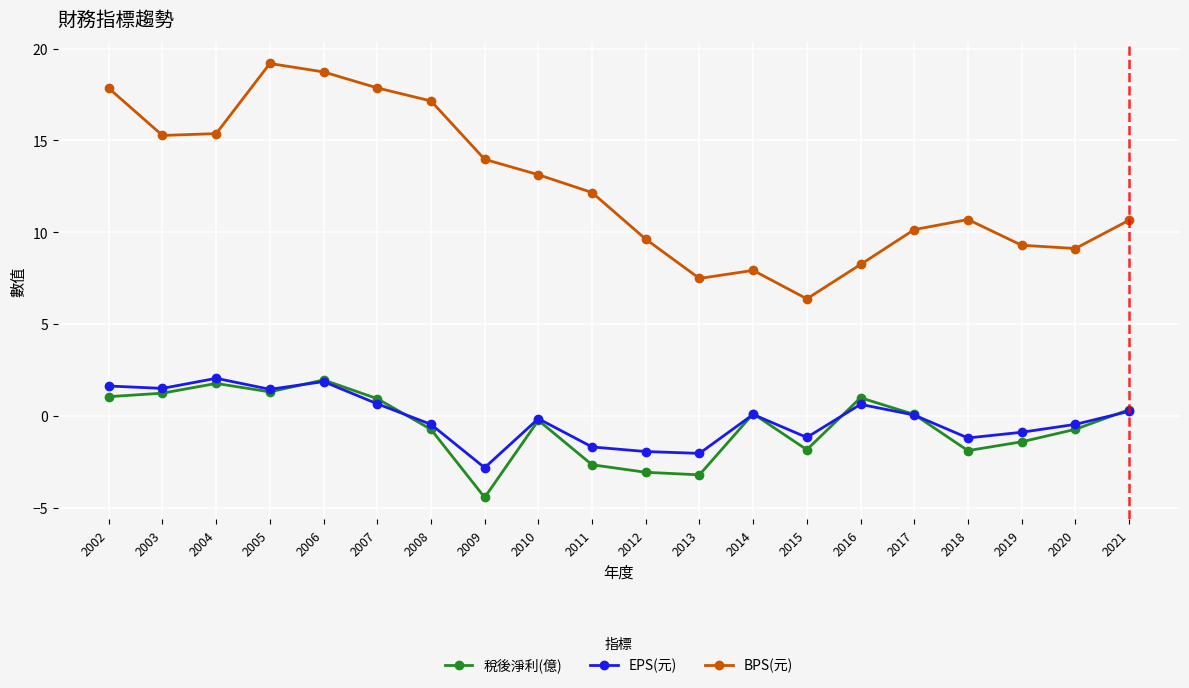

How many data points in BPS(元) are less than 12?

10